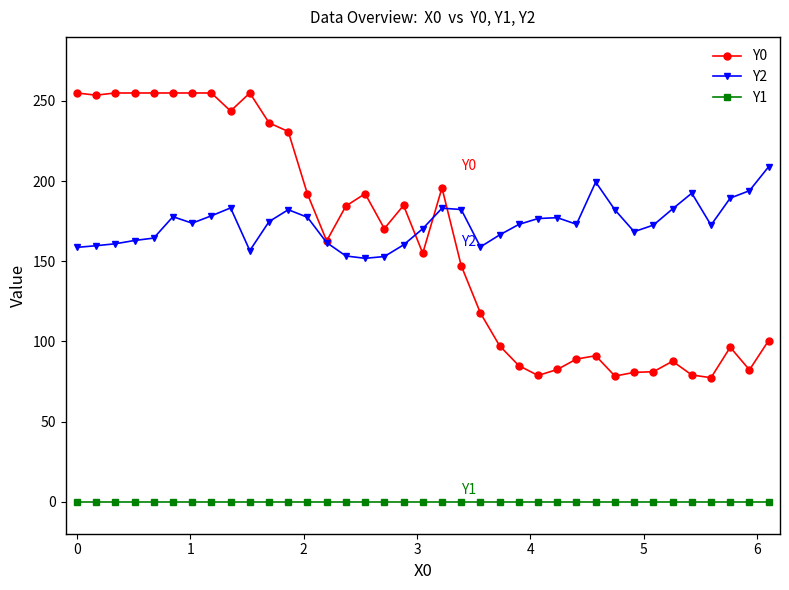

Which series has the widest spread of values?

Y0